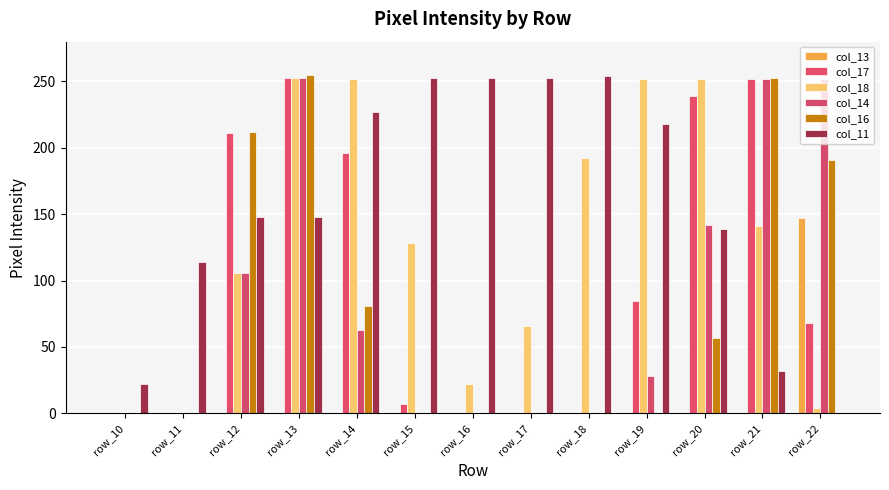

True or false: col_16 has a value of -144 at row_17.

False